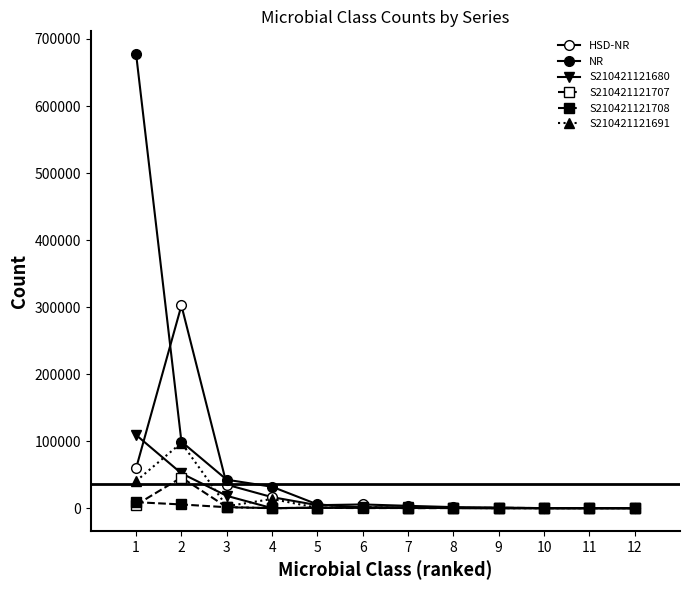

How many lines are shown in the chart?

6